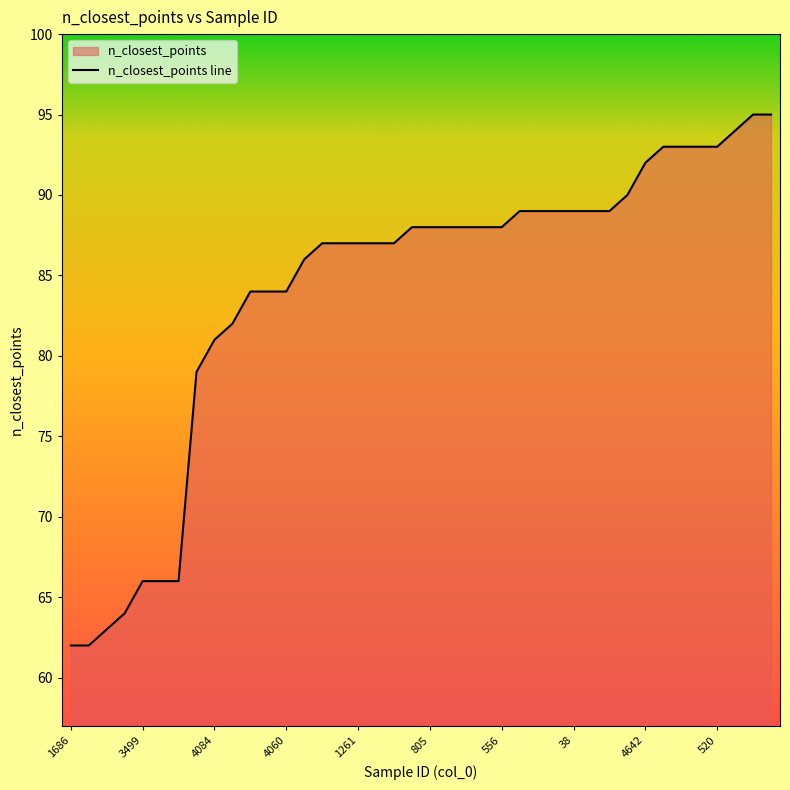

True or false: the data shows 124 at 35.

False